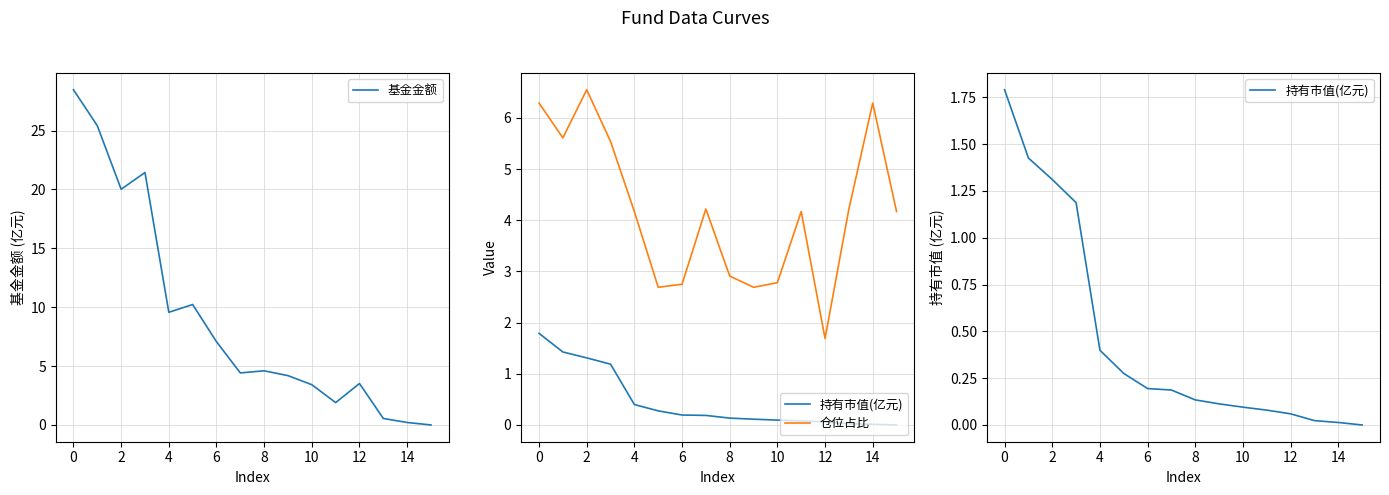

At how many categories does at least one series exceed 15?

4